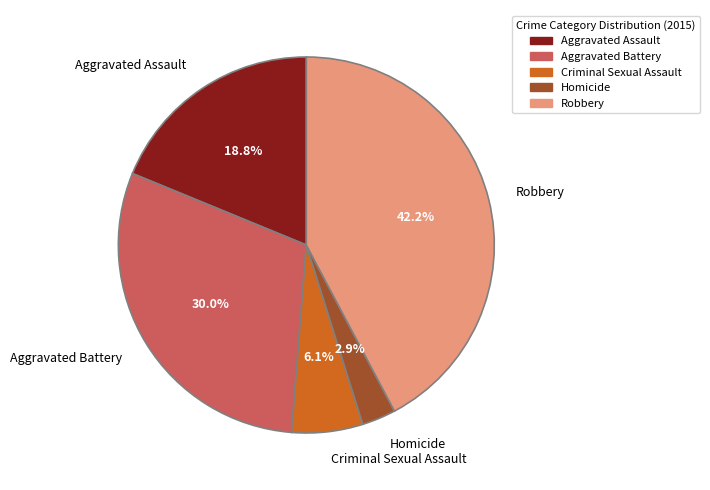

What percentage is the Aggravated Assault slice, to the nearest percent?

19%